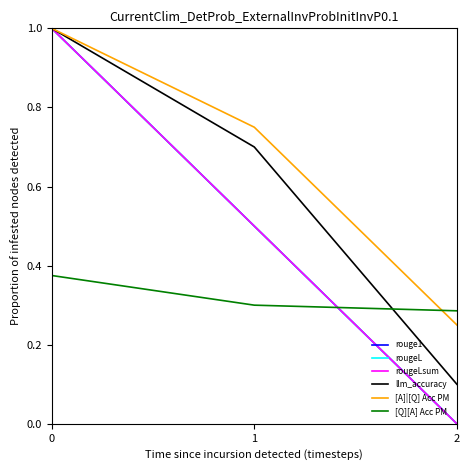

Is this an area chart (filled region under the line)?

No